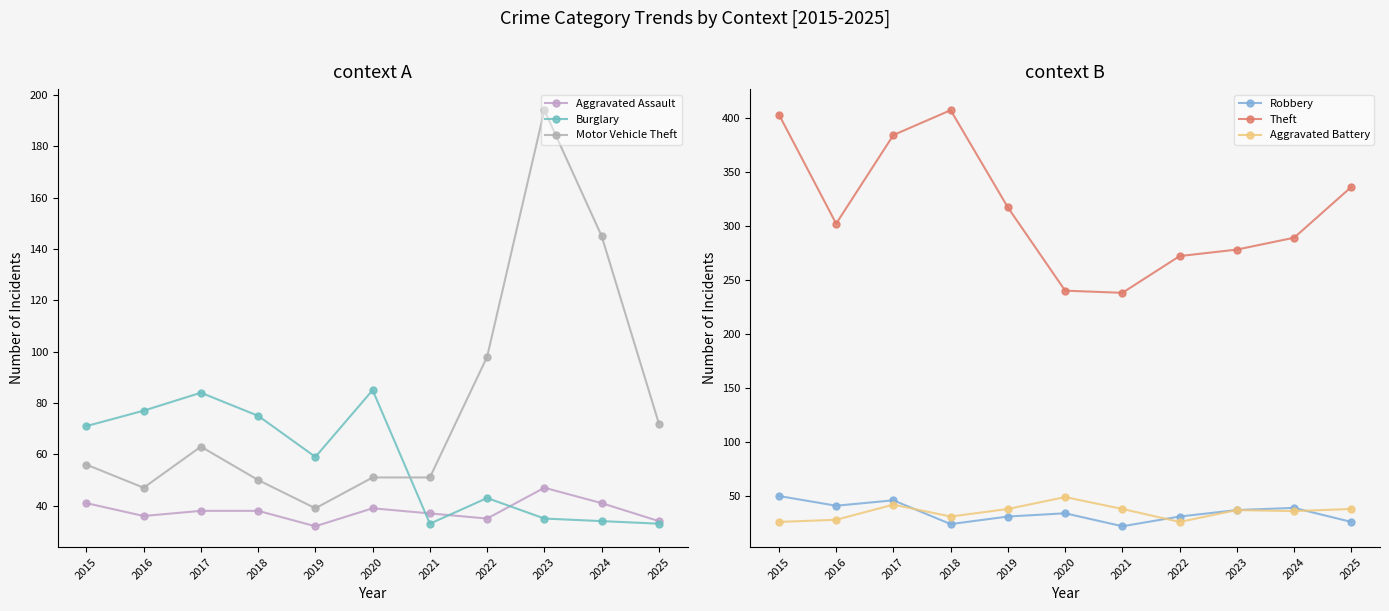

How many data points in Robbery are less than 34?

5